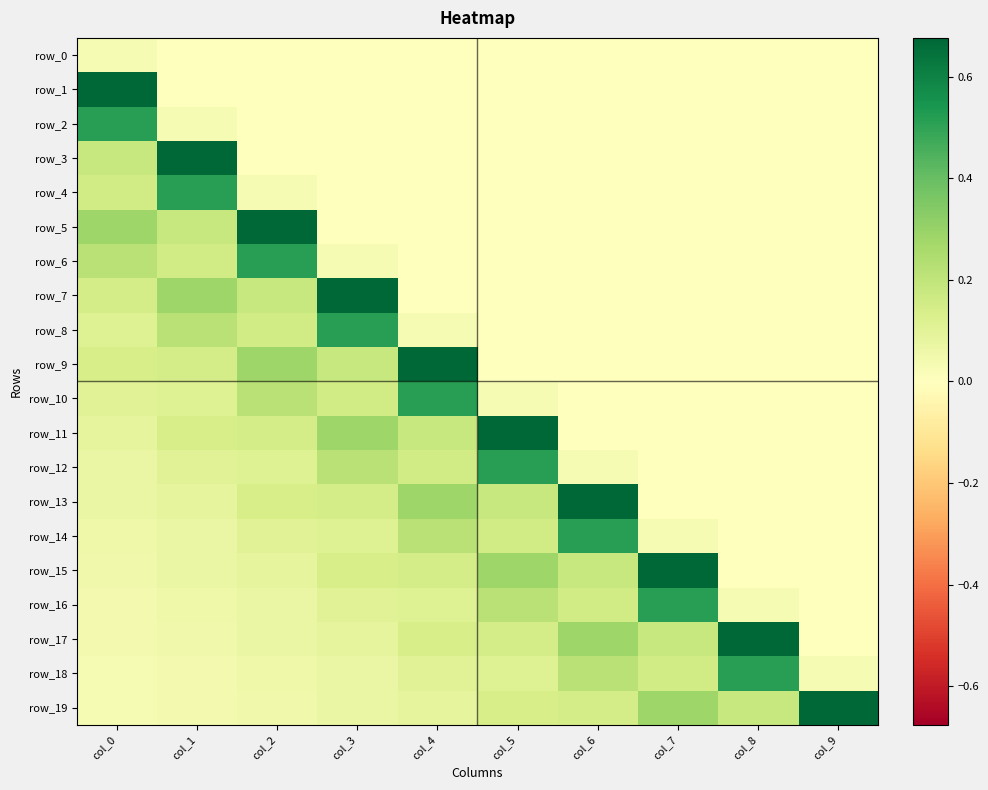

List the series in order of their peak value, highest first.

row_1, row_3, row_5, row_7, row_9, row_11, row_13, row_15, row_17, row_19, row_2, row_4, row_6, row_8, row_10, row_12, row_14, row_16, row_18, row_0